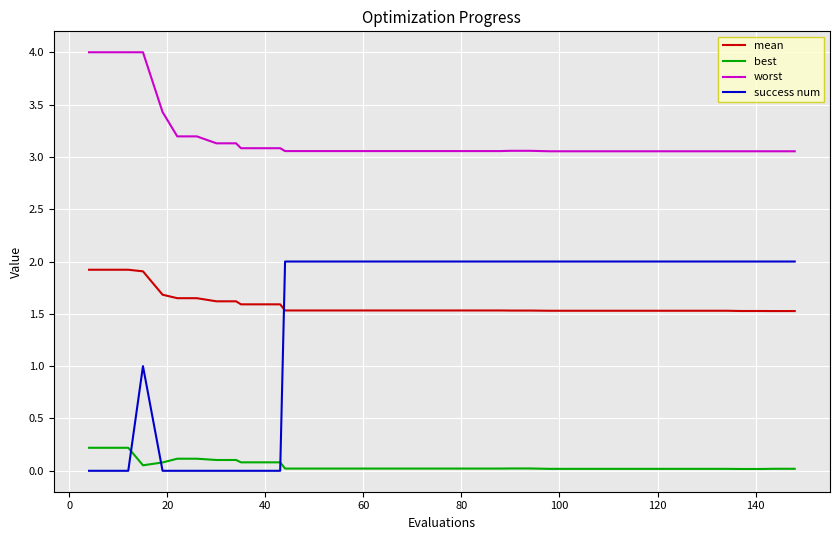

What is the lowest value of the mean series?

1.5